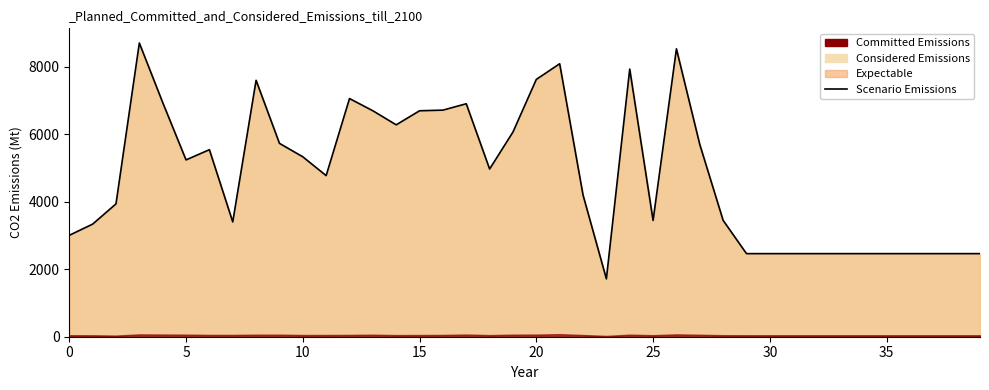

What is the value of the 10th point from the left?

5734